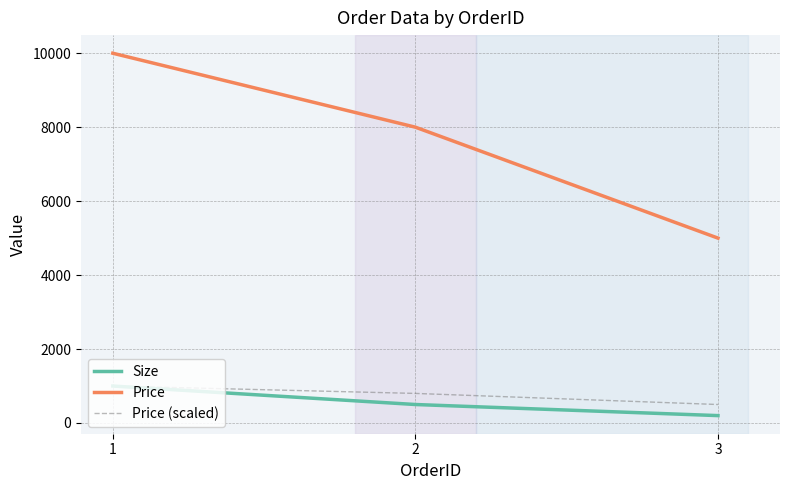

At which label does Price (scaled) first exceed 800?

1